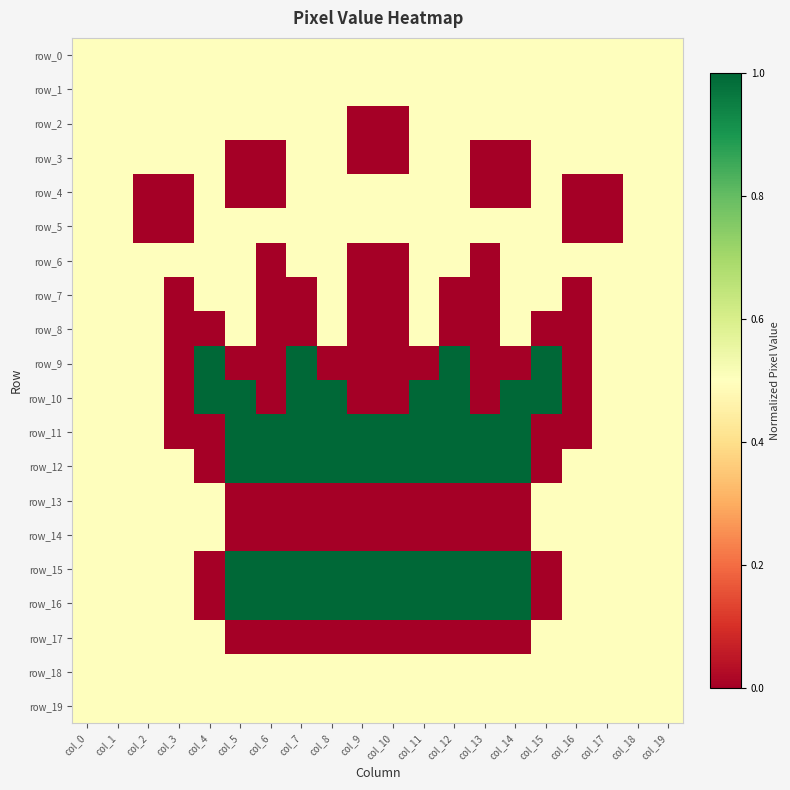

How many row_2 values are between 0 and 1?

20